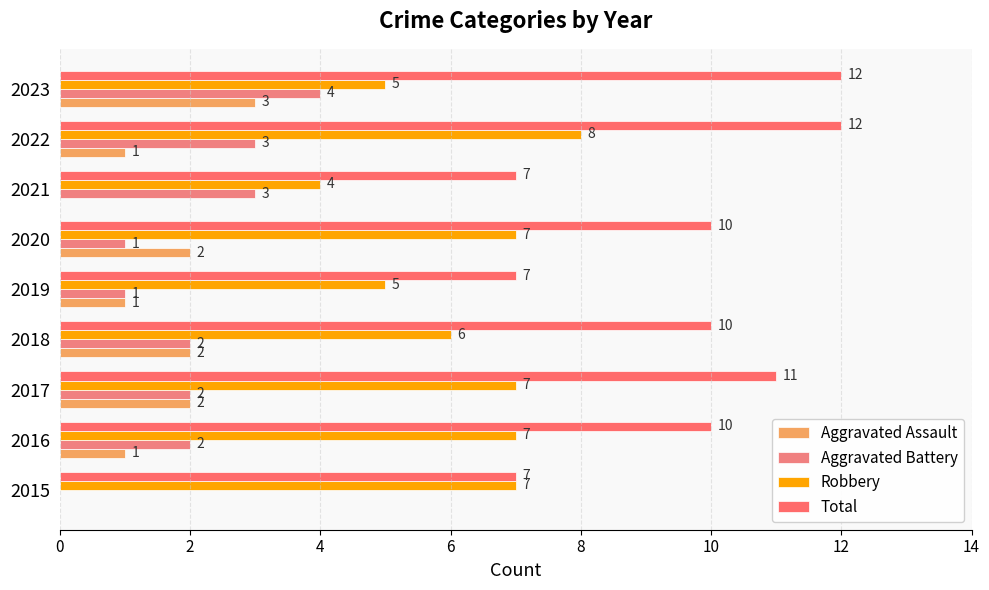

How many distinct data groups are displayed?

4